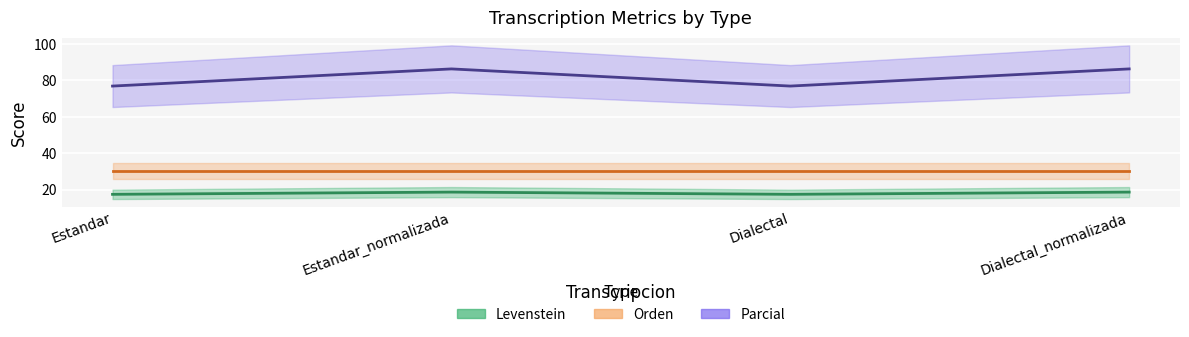

Is this an area chart (filled region under the line)?

No